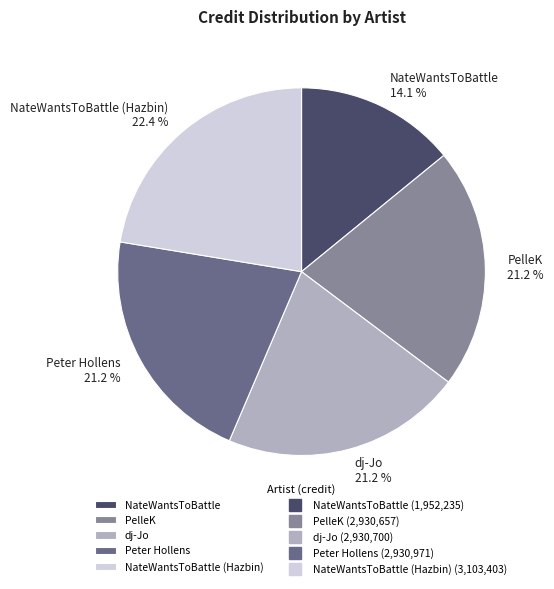

Count the number of slices in the pie.

5